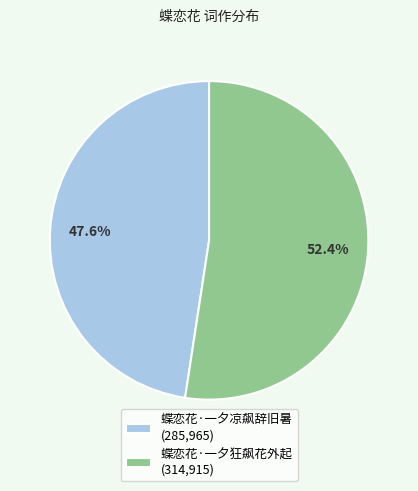

Which category has the biggest portion of the pie?

蝶恋花·一夕狂飙花外起